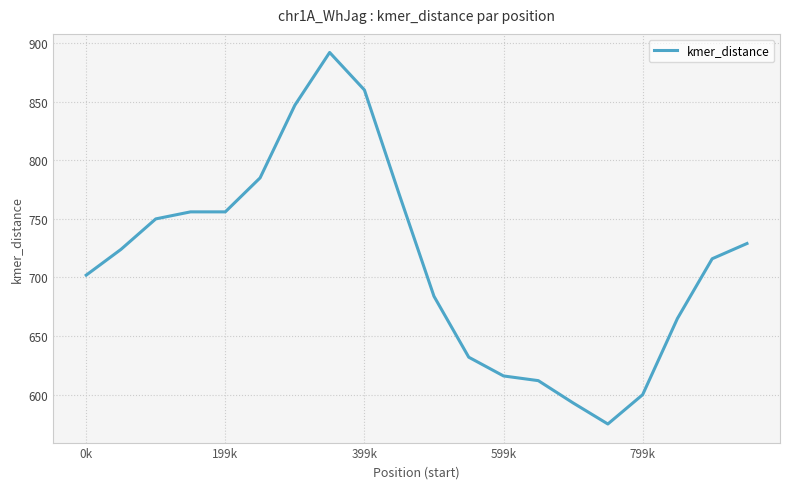

What is the greatest value displayed?

892